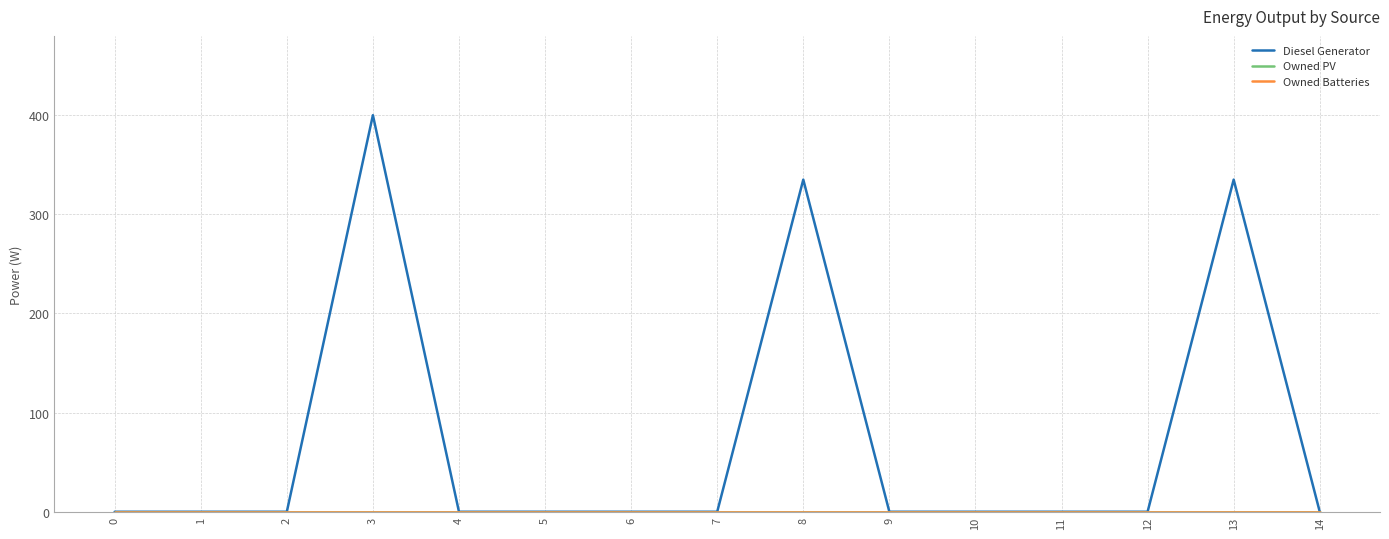

True or false: Diesel Generator and Owned PV intersect in this chart.

False